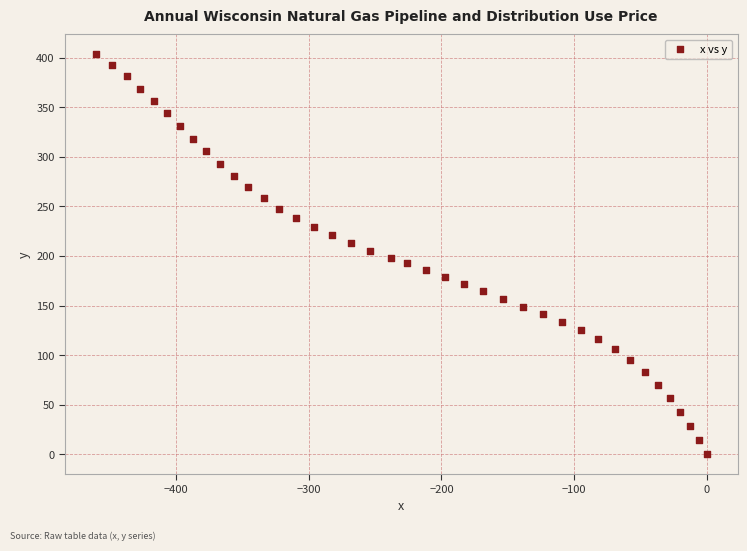

What is the range of Y values (max minus min)?

403.6